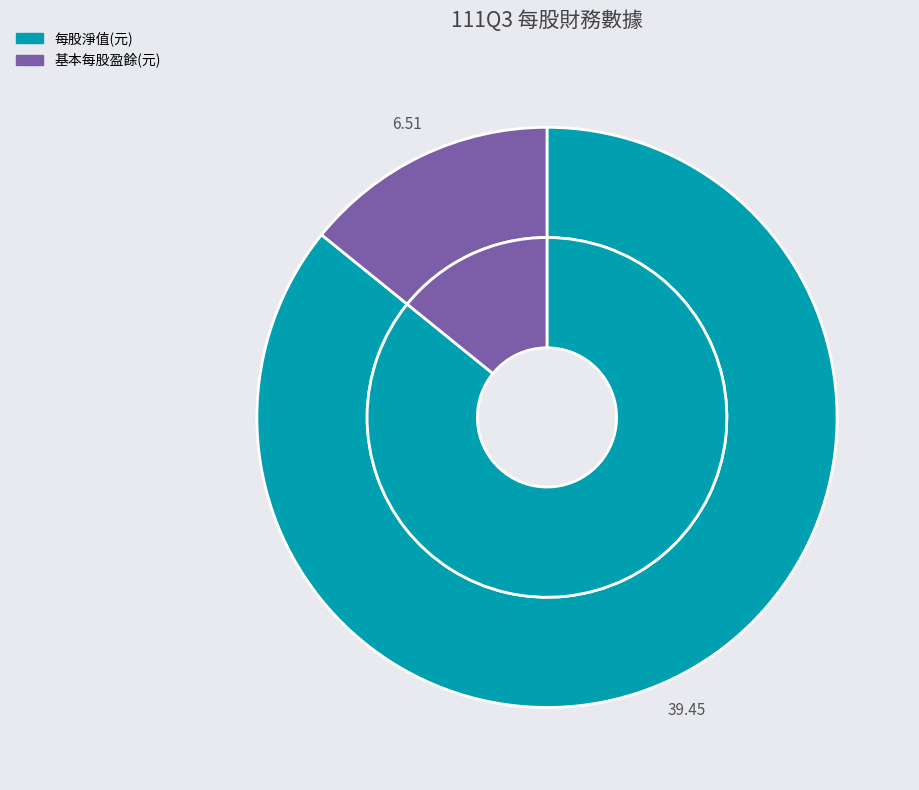

Is there any slice that represents more than half of the pie?

Yes